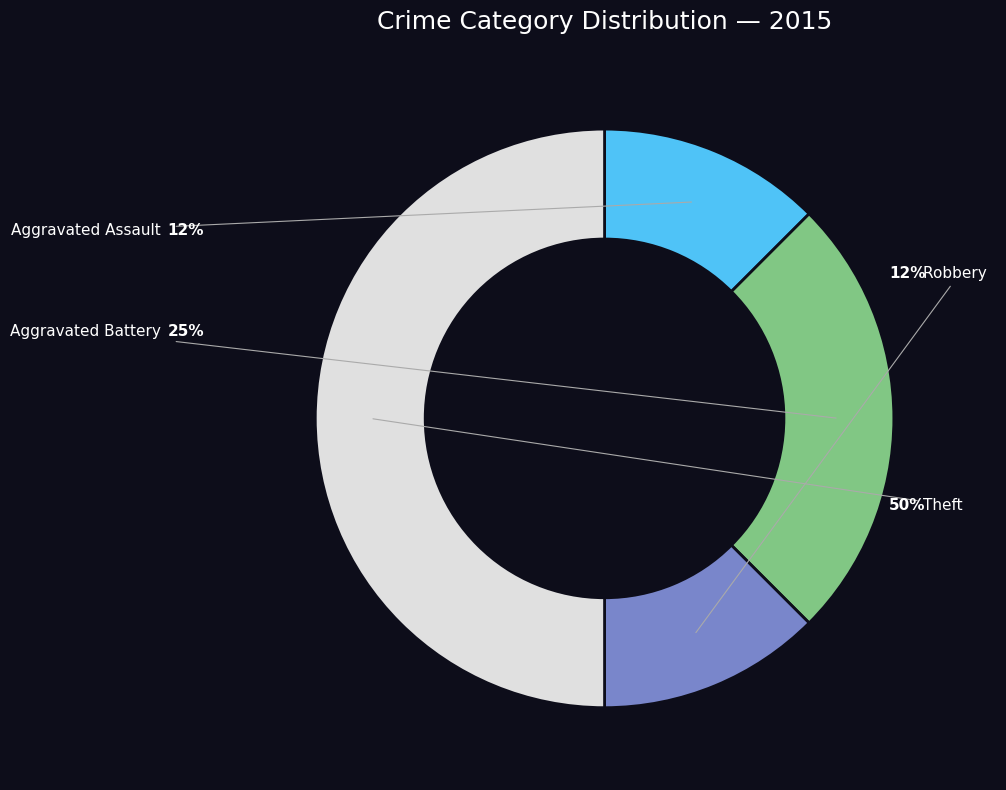

What portion of the pie excludes Theft?

50.0%